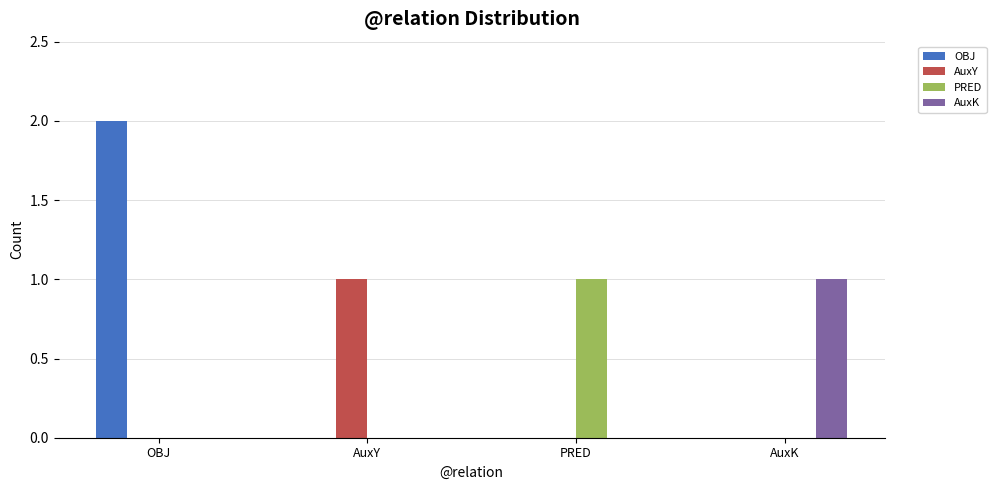

What is the maximum value for AuxY?

1